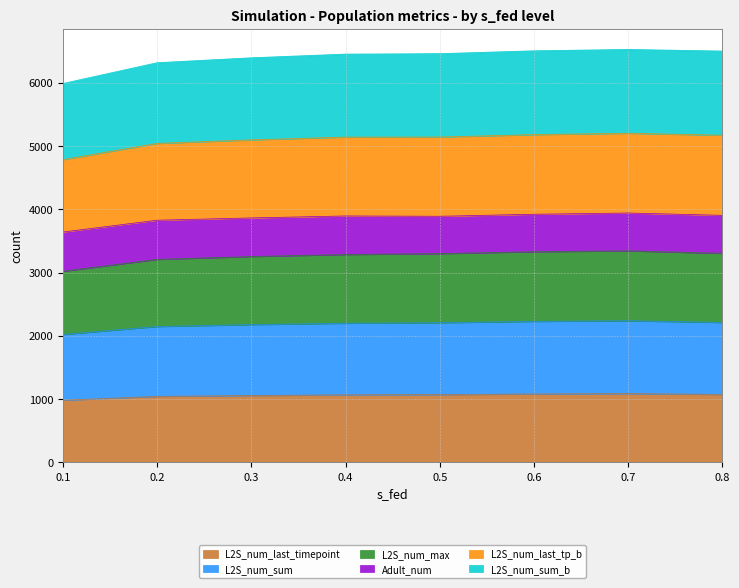

What is the value of the L2S_num_last_timepoint point at the 3rd from the left?

1058.0